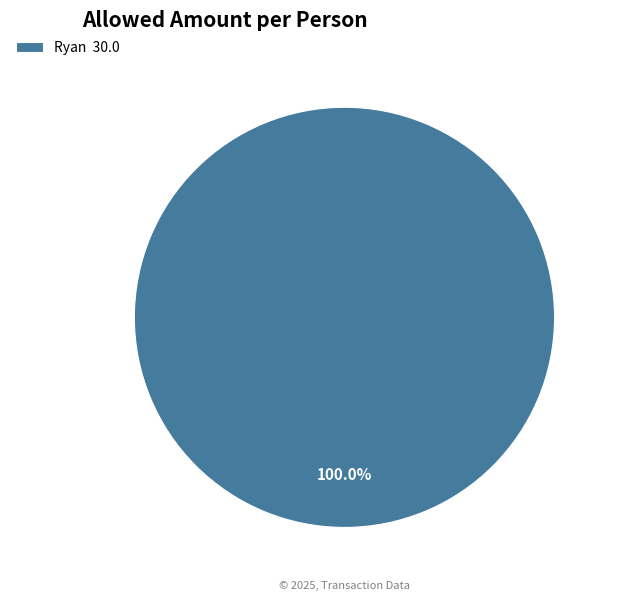

Count the number of slices in the pie.

1